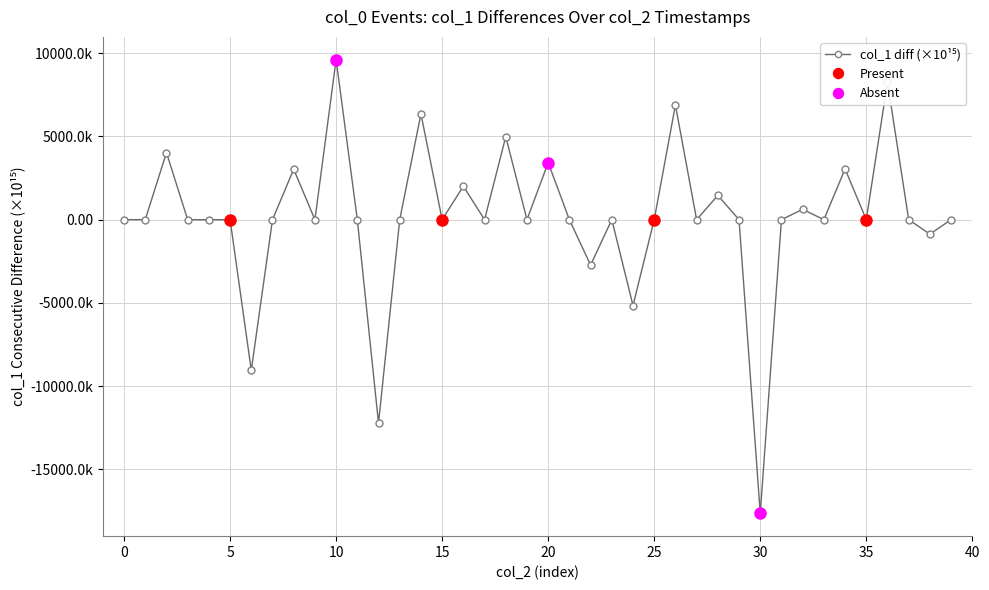

True or false: the data shows 0.0 at 35.

True